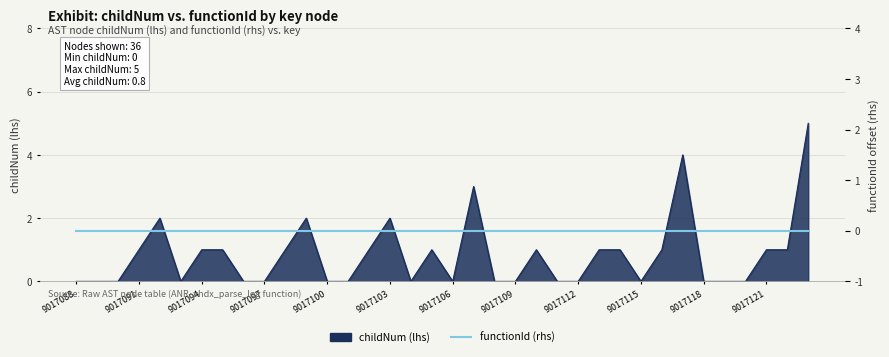

What is the average value?

1